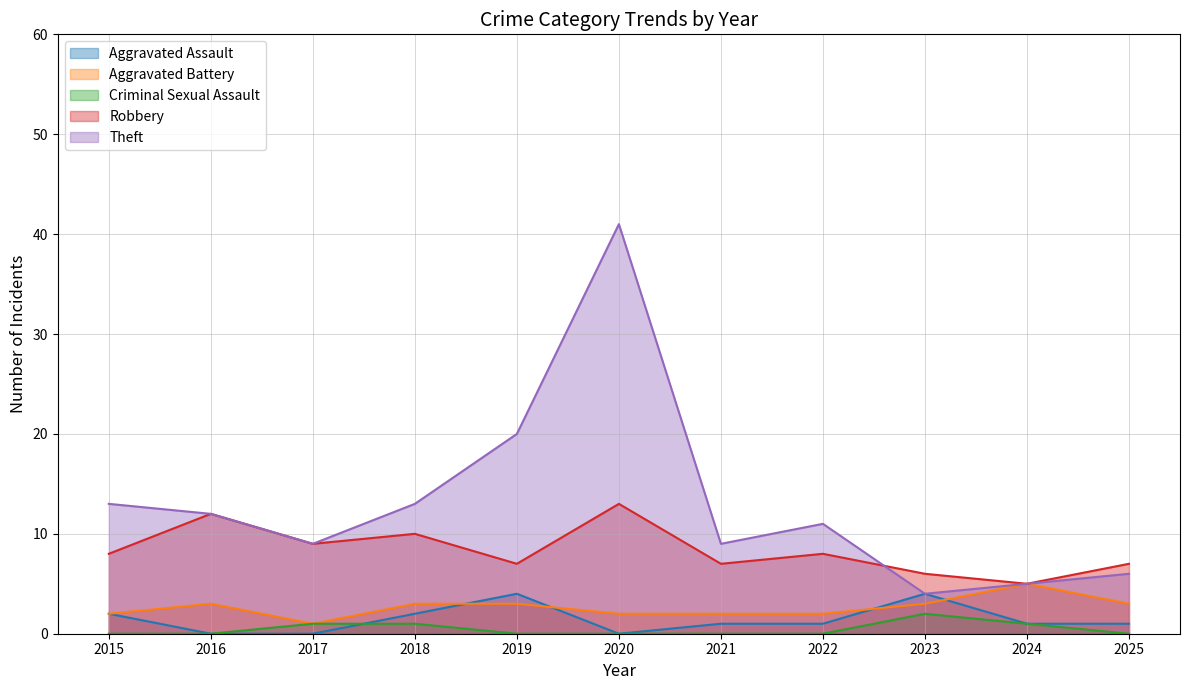

Reading left to right, extract all data points from this chart.

Aggravated Assault: 2015=2	2016=0	2017=0	2018=2	2019=4	2020=0	2021=1	2022=1	2023=4	2024=1	2025=1
Aggravated Battery: 2015=2	2016=3	2017=1	2018=3	2019=3	2020=2	2021=2	2022=2	2023=3	2024=5	2025=3
Criminal Sexual Assault: 2015=0	2016=0	2017=1	2018=1	2019=0	2020=0	2021=0	2022=0	2023=2	2024=1	2025=0
Robbery: 2015=8	2016=12	2017=9	2018=10	2019=7	2020=13	2021=7	2022=8	2023=6	2024=5	2025=7
Theft: 2015=13	2016=12	2017=9	2018=13	2019=20	2020=41	2021=9	2022=11	2023=4	2024=5	2025=6